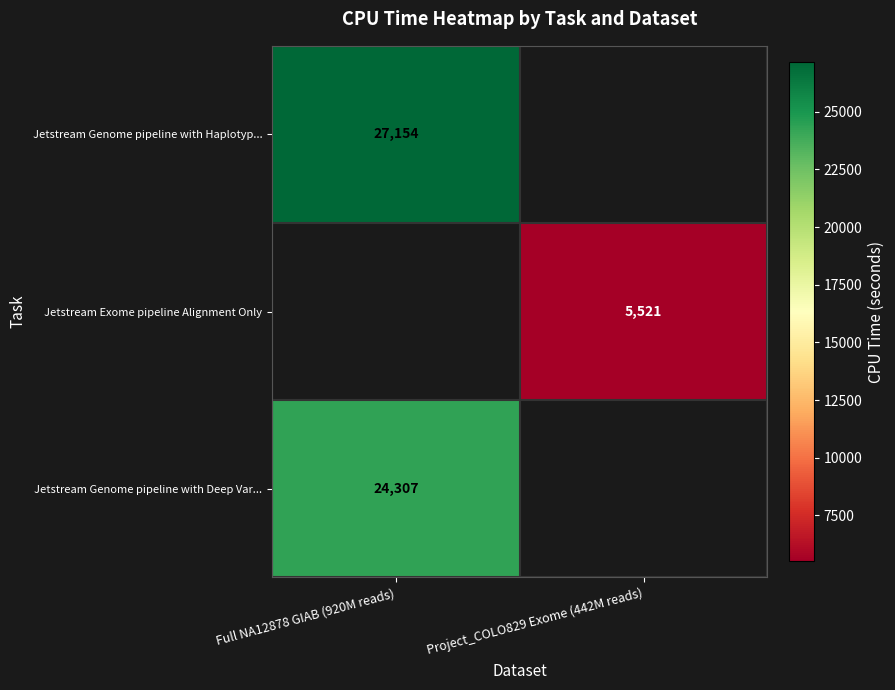

How many categories are shown in the chart?

2